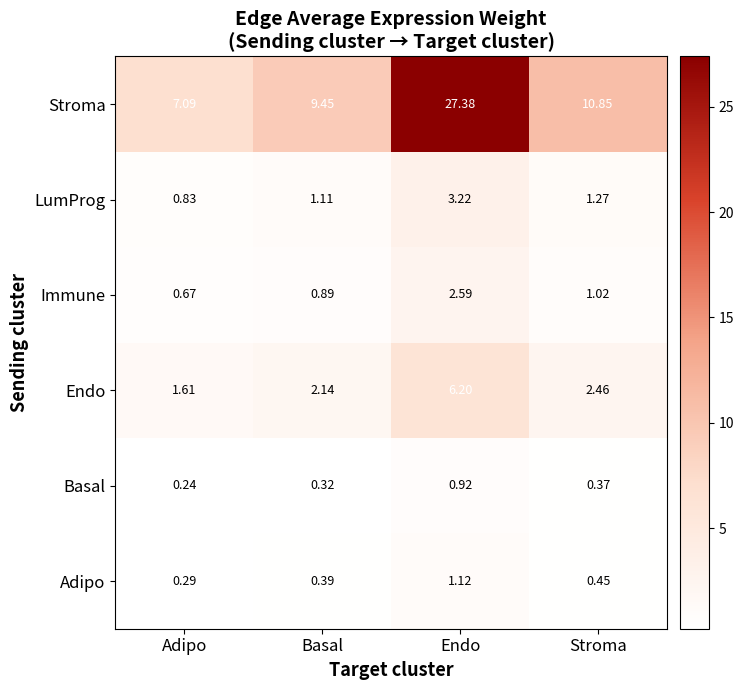

At which category is the sum across all series the highest?

Endo